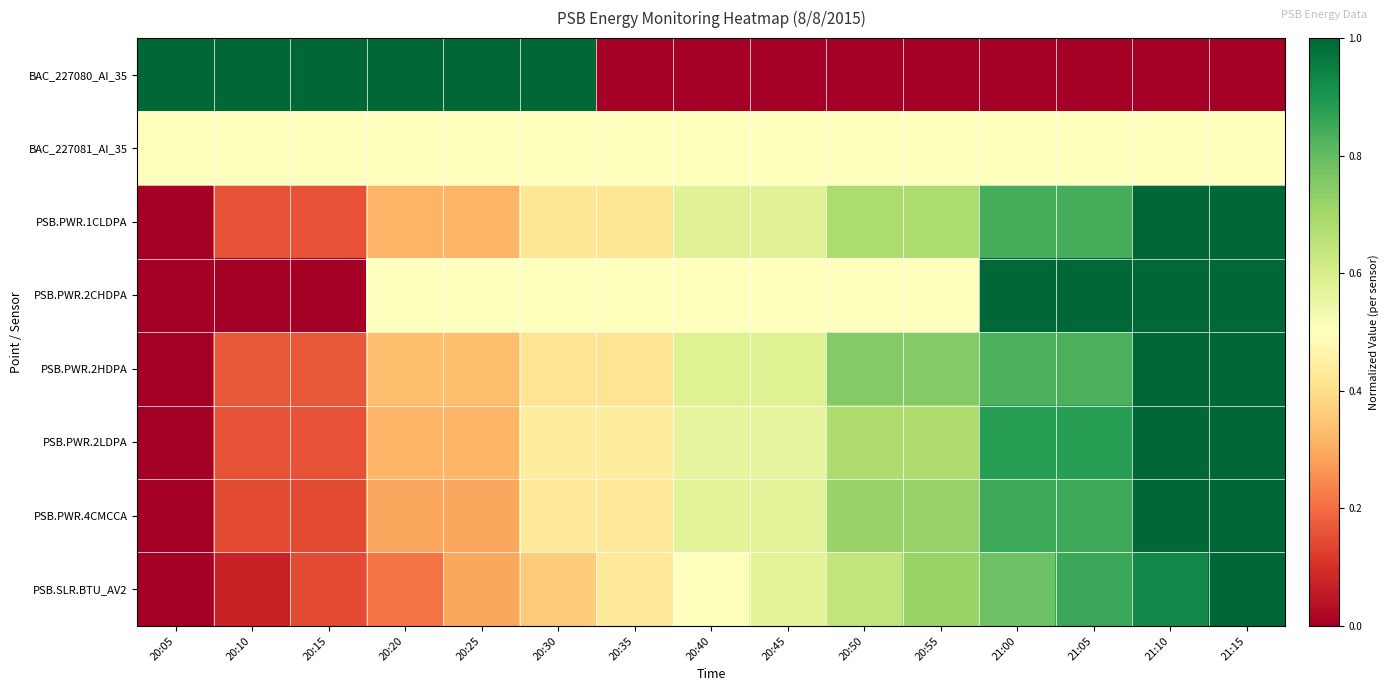

At which category is the sum across all series the highest?

21:15